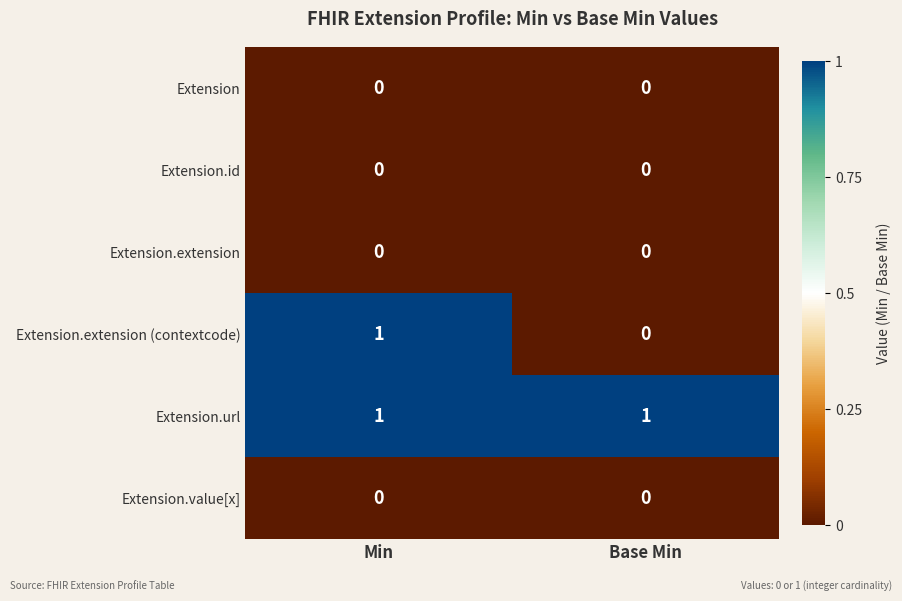

Is the value of Extension.url at Base Min greater than the value of Extension.extension at Min?

Yes